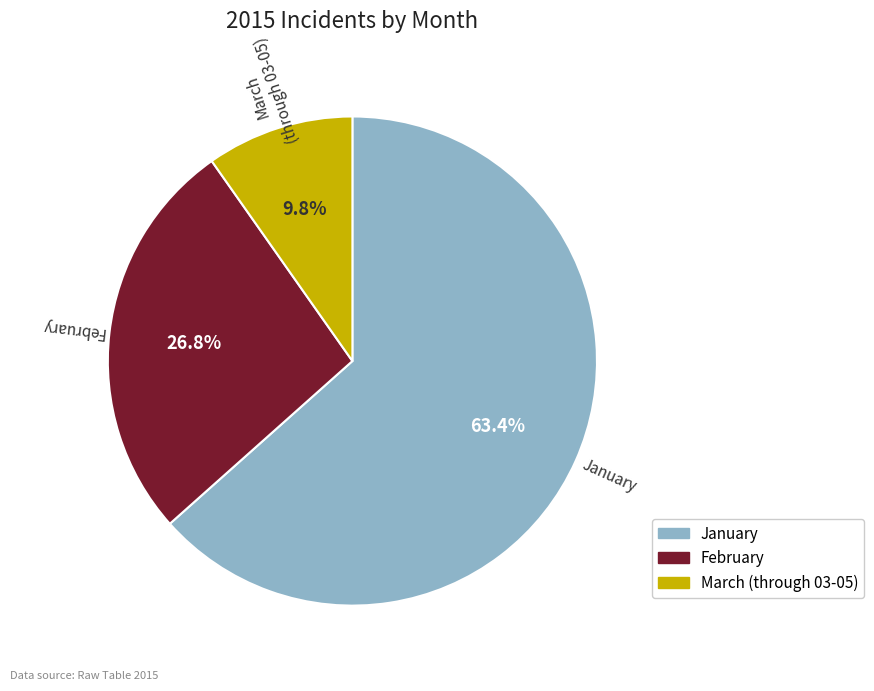

What is the majority slice?

January